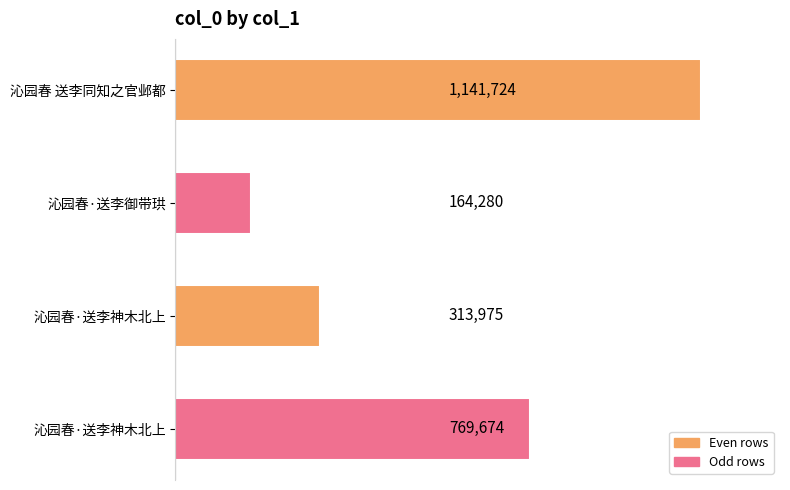

Which label corresponds to the smallest value in the chart?

沁园春·送李御带珙